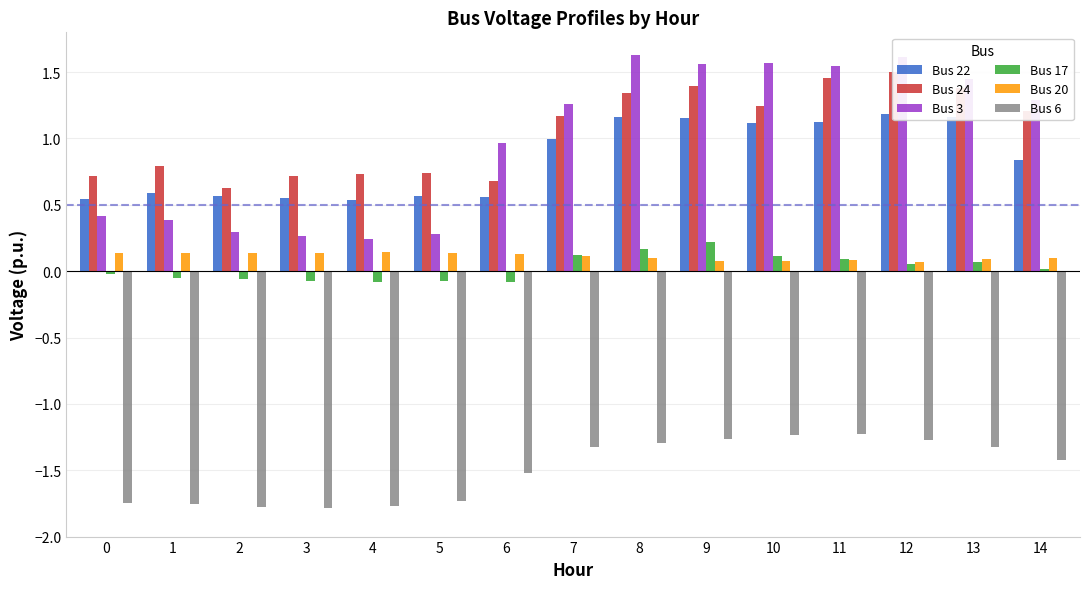

At which label does Bus 24 reach its peak?

12